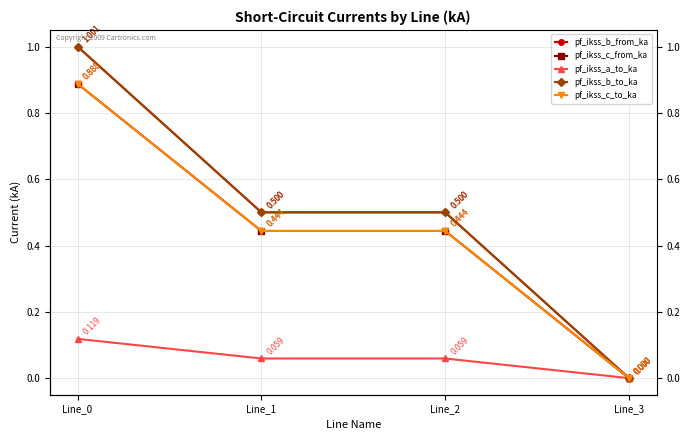

Reading left to right, transcribe all the data shown in this chart.

pf_ikss_b_from_ka: Line_0=1.0	Line_1=0.5	Line_2=0.5	Line_3=0.0
pf_ikss_c_from_ka: Line_0=0.9	Line_1=0.4	Line_2=0.4	Line_3=0.0
pf_ikss_a_to_ka: Line_0=0.1	Line_1=0.1	Line_2=0.1	Line_3=0.0
pf_ikss_b_to_ka: Line_0=1.0	Line_1=0.5	Line_2=0.5	Line_3=0.0
pf_ikss_c_to_ka: Line_0=0.9	Line_1=0.4	Line_2=0.4	Line_3=0.0